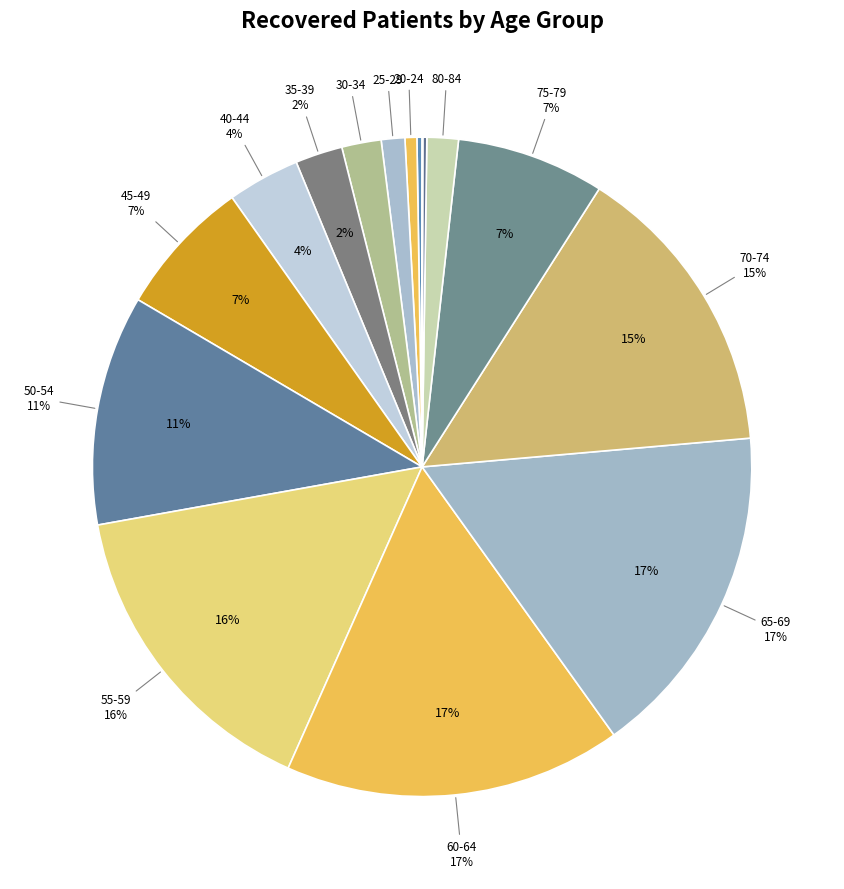

To the nearest percent, what is the difference between the 35-39 and >90 slice percentages?

2%